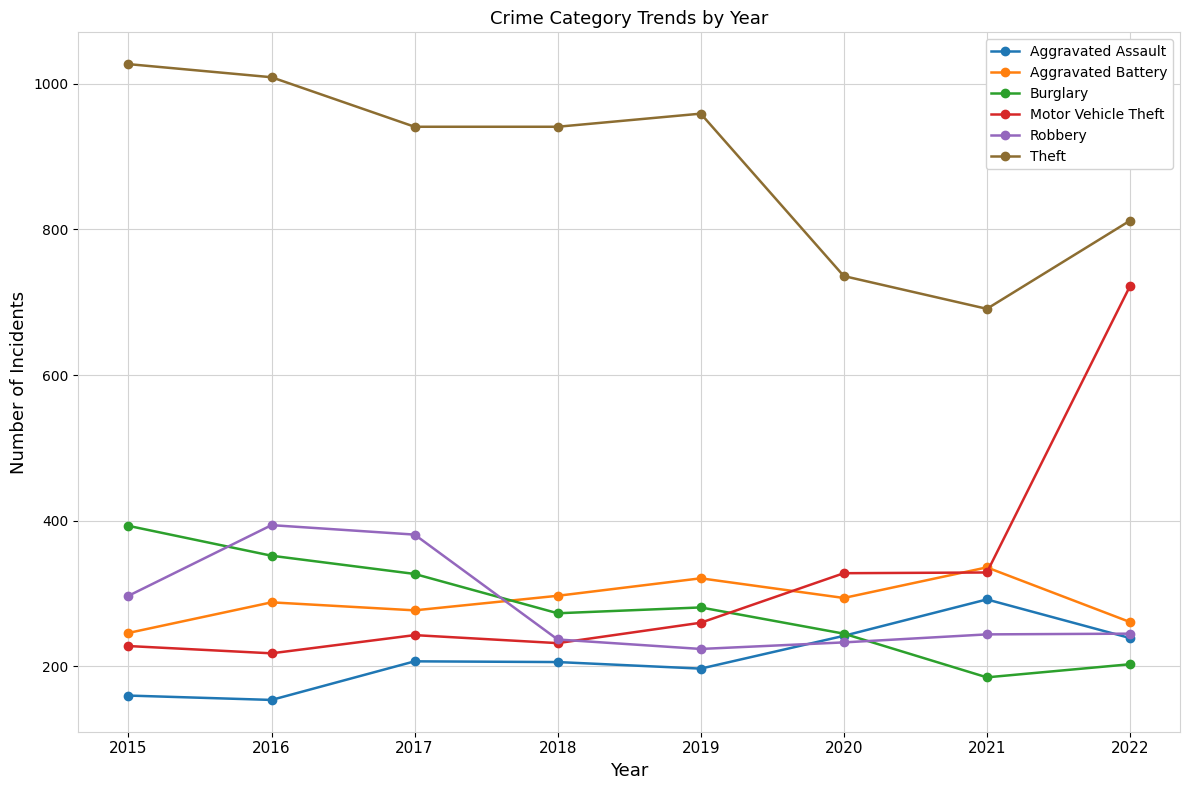

True or false: Robbery has a value of 367 at 2018.

False